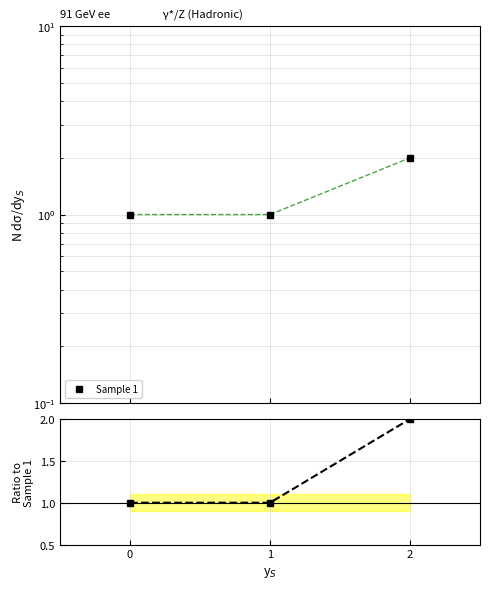

What is the smallest value displayed?

1